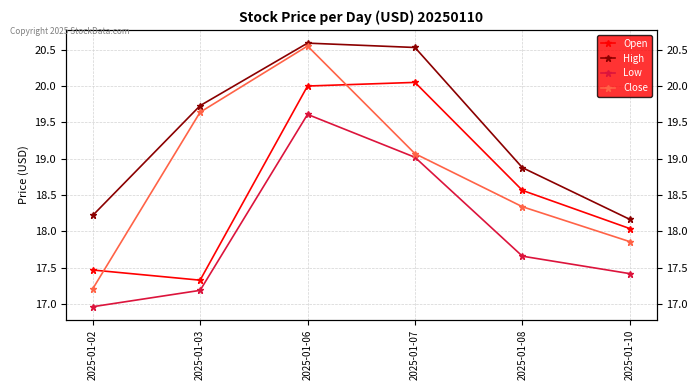

Which has a higher value, 2025-01-10 or 2025-01-08?

2025-01-08